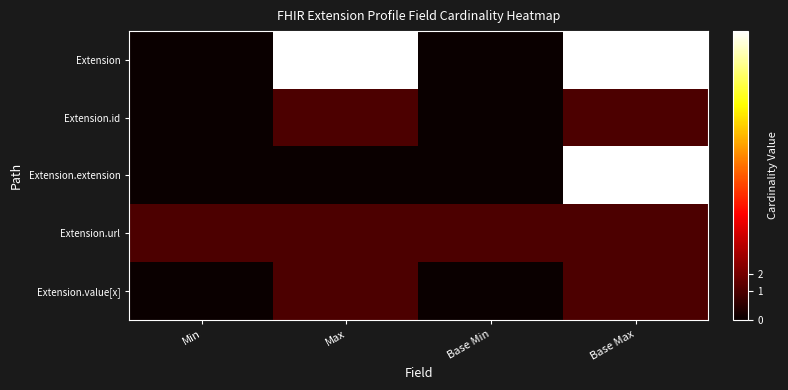

What is the difference between the highest and lowest values at Min?

0.7